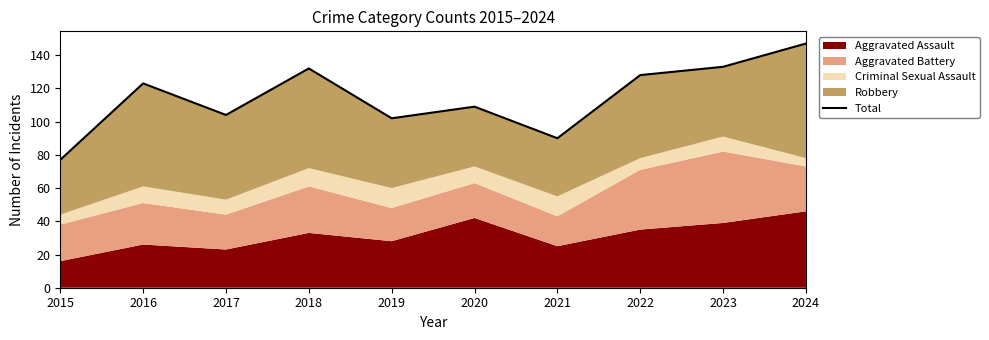

How many values are below 123?

5